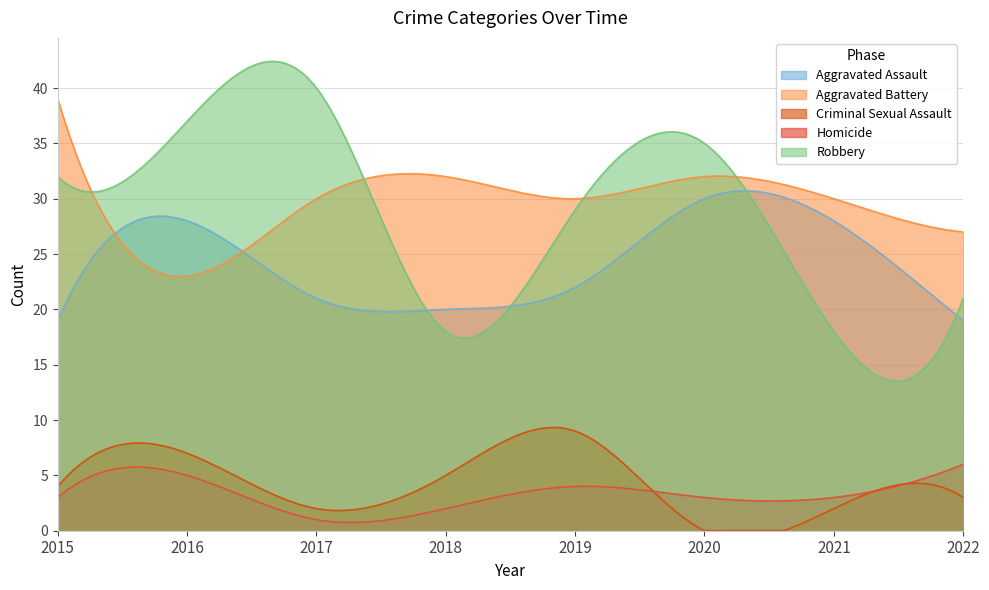

The Robbery series shows 17 at 2019. True or false?

False